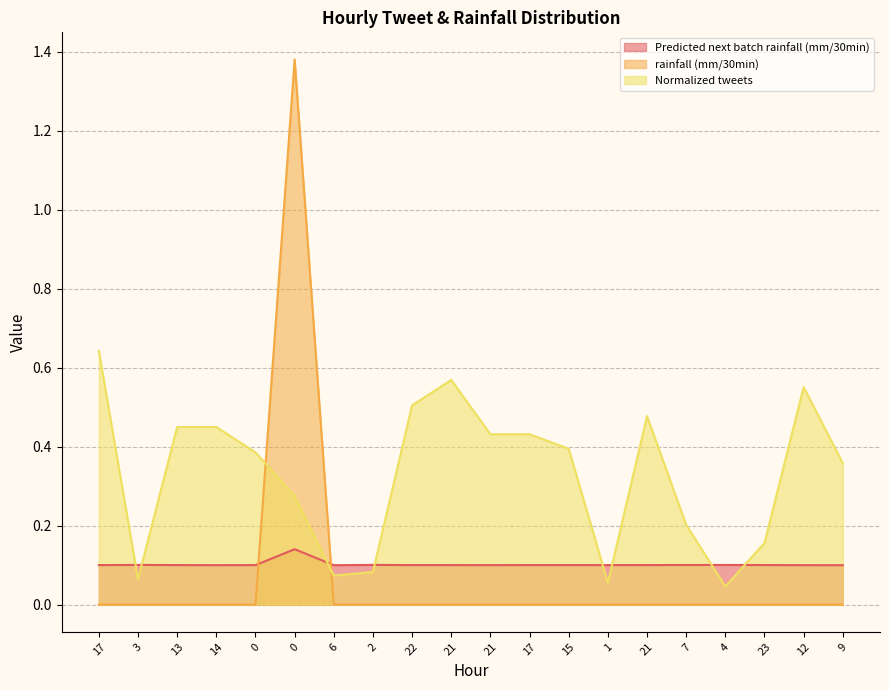

Rank the series at 6 from lowest to highest value.

rainfall (mm/30min), Normalized tweets, Predicted next batch rainfall (mm/30min)